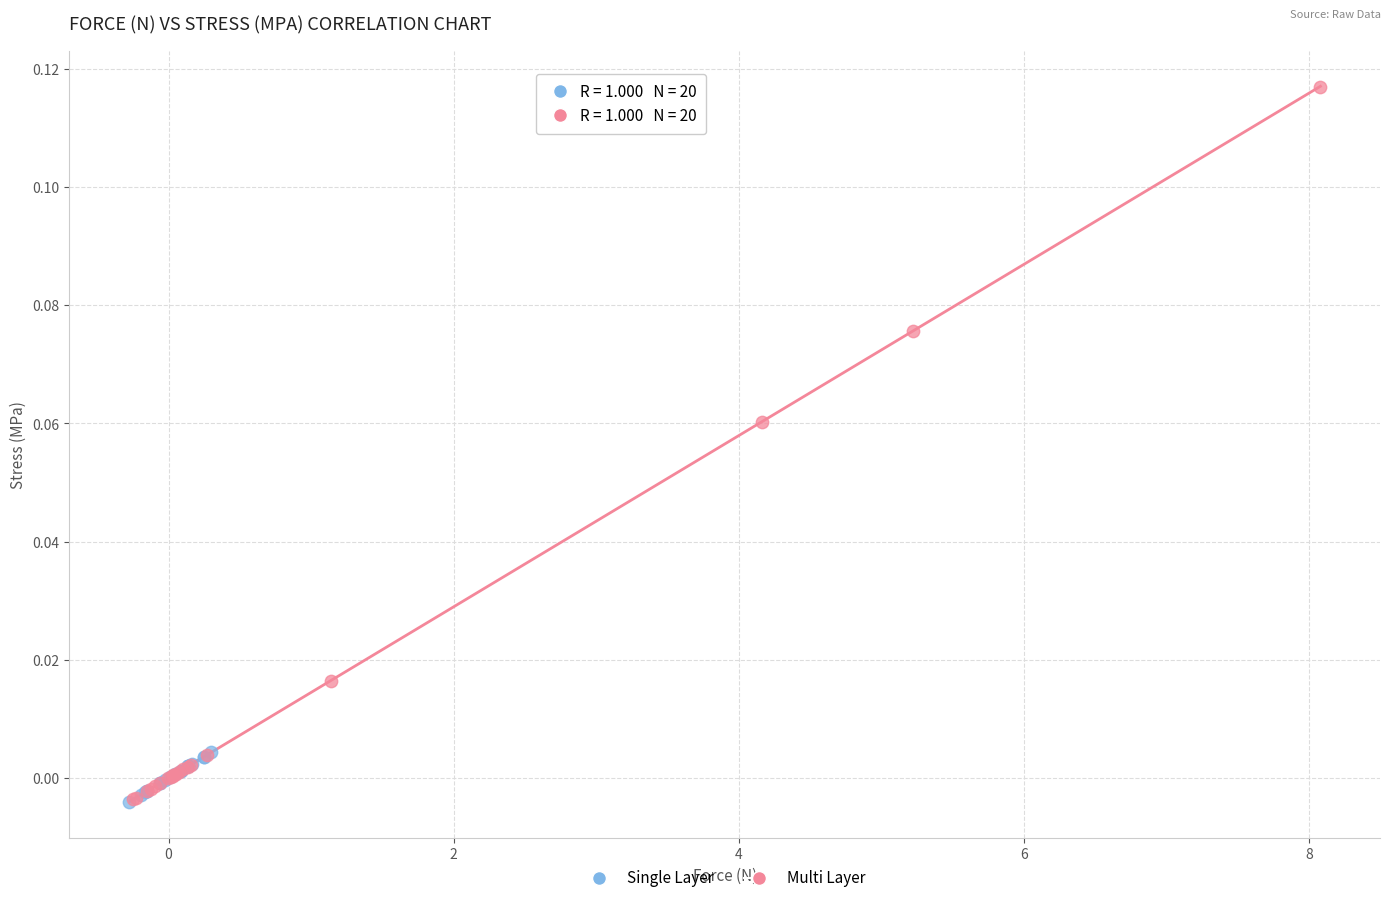

Which series has the largest Y range (max minus min)?

Multi Layer